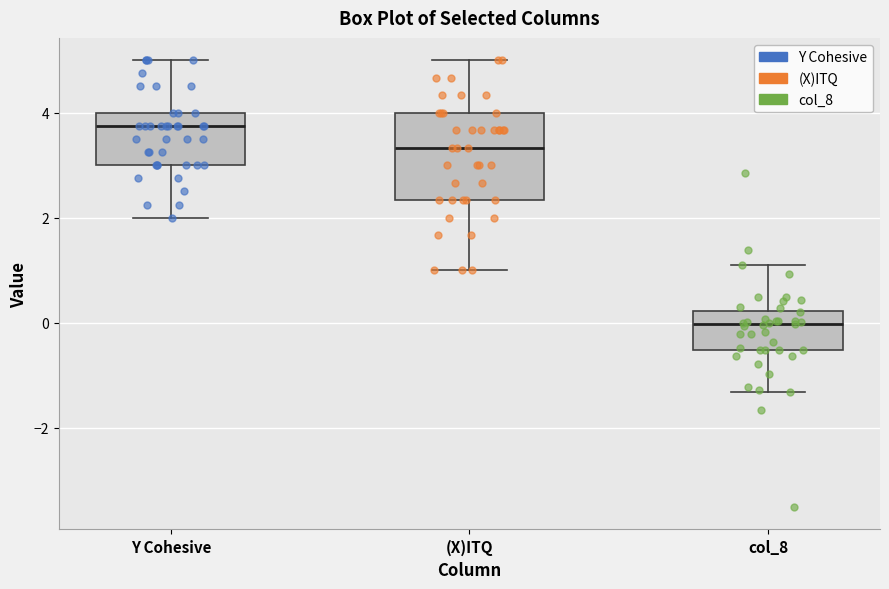

Which box has the highest median line?

Y Cohesive